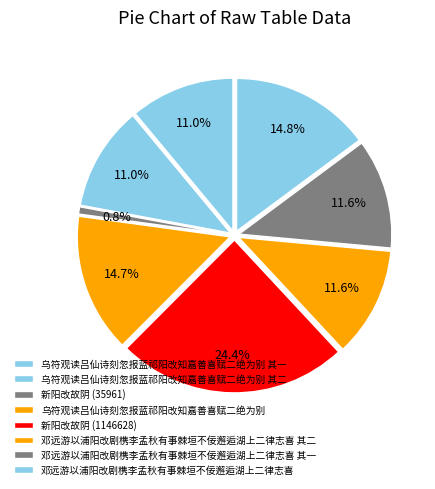

What percentage is the 新阳改故阴 (1146628) slice, to the nearest percent?

24%